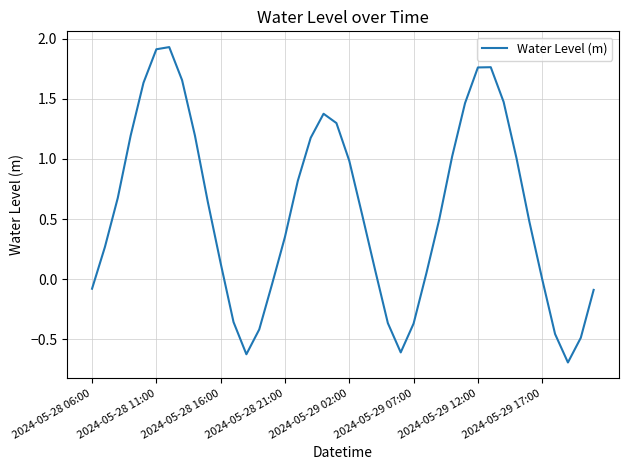

What is the minimum value shown in the chart?

-0.7